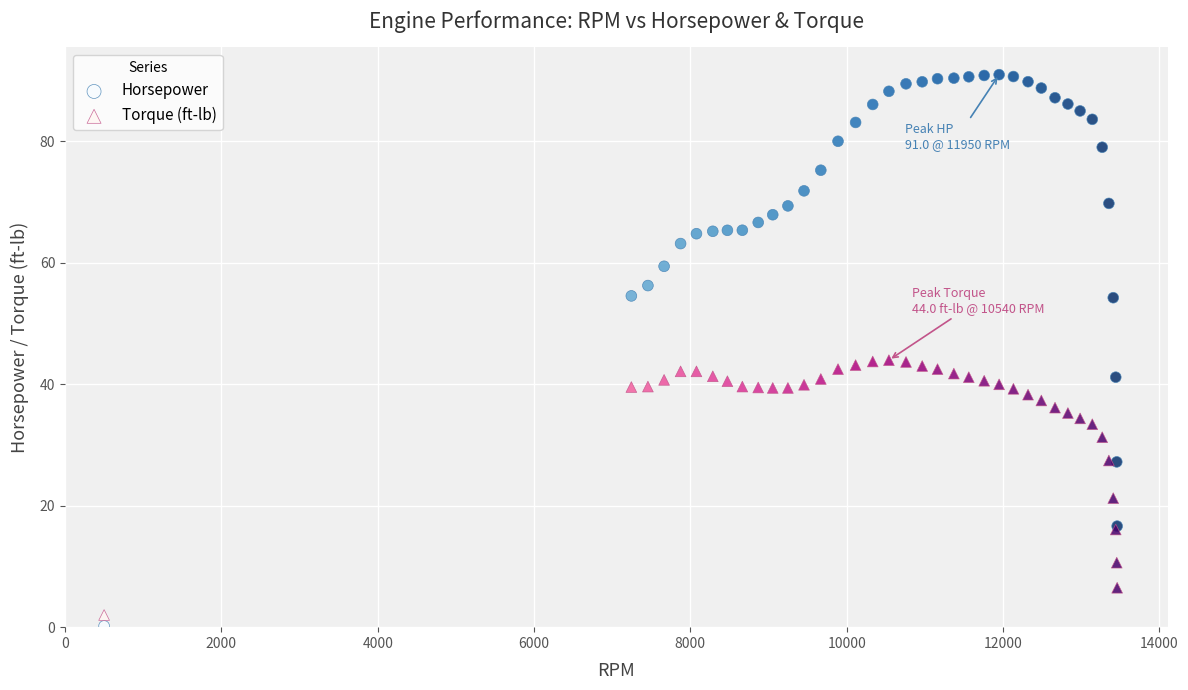

Which series has the widest spread of Y values?

Horsepower